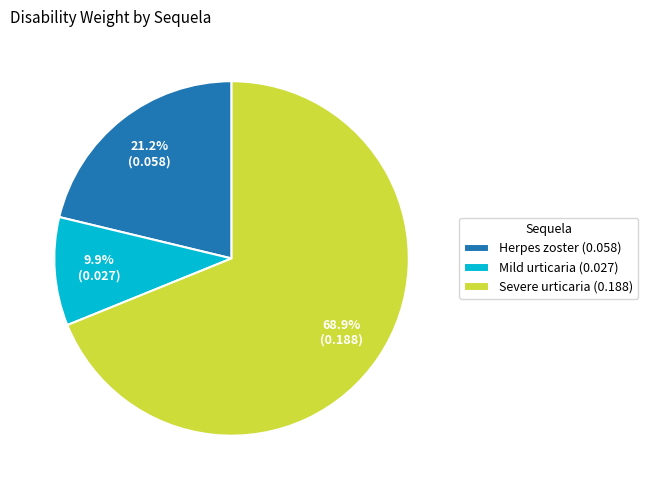

The Herpes zoster slice represents 32% of the pie. True or false?

False